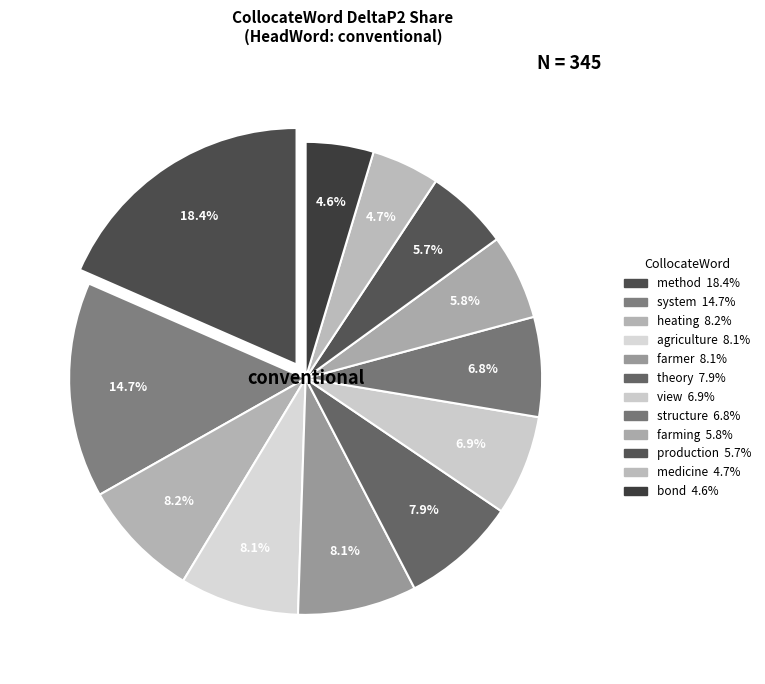

To the nearest percent, what is the combined percentage of agriculture and heating?

16%